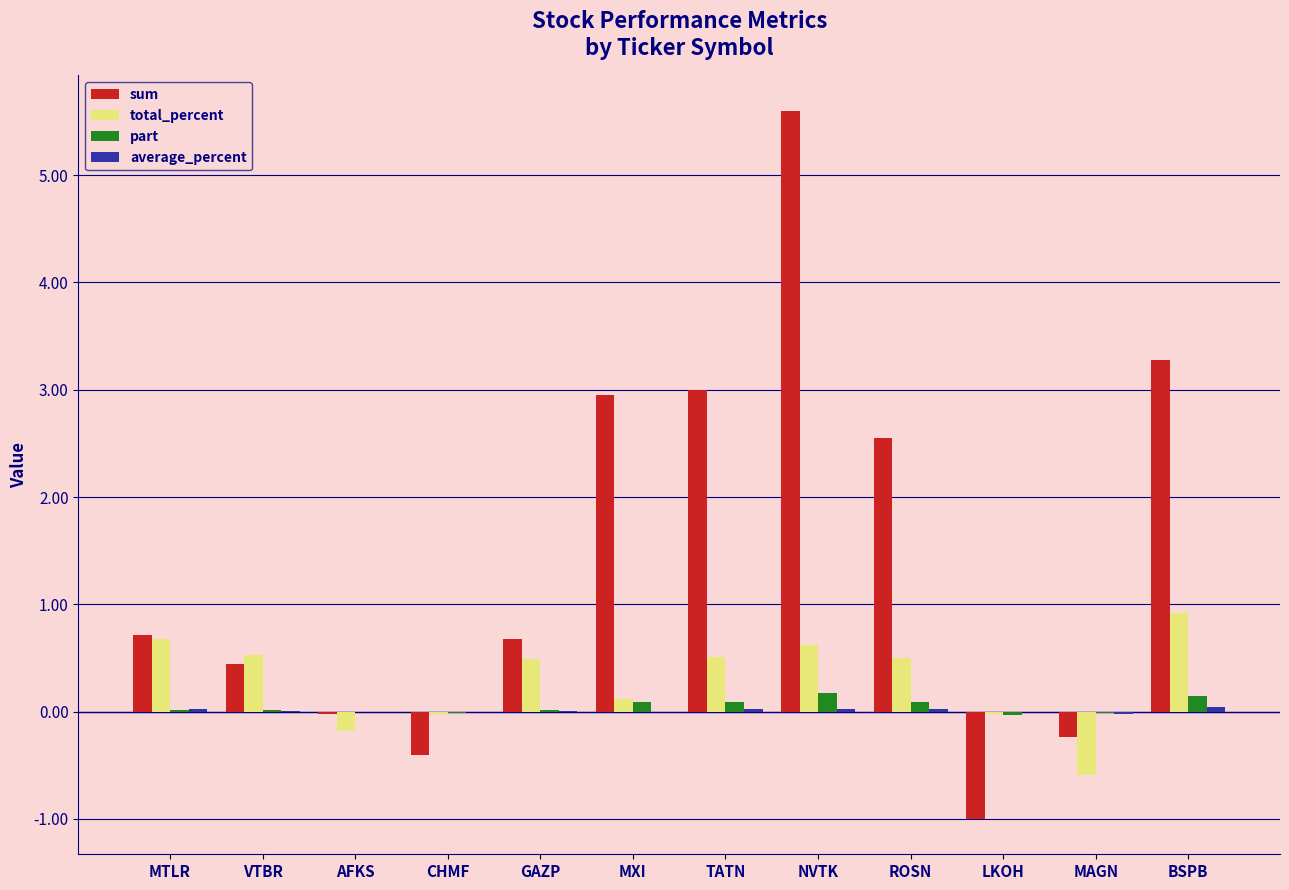

How many data points does each series have?

12